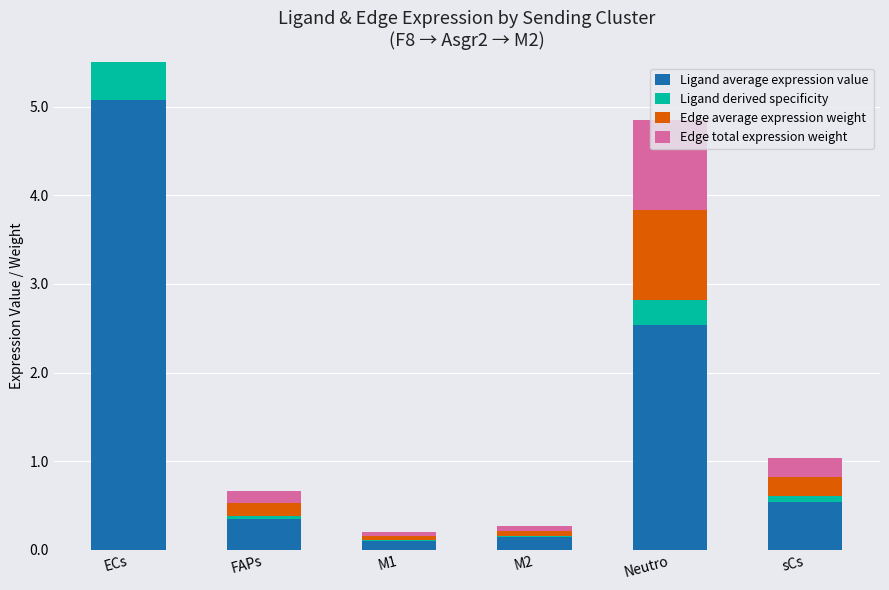

What position from the left is M2?

4